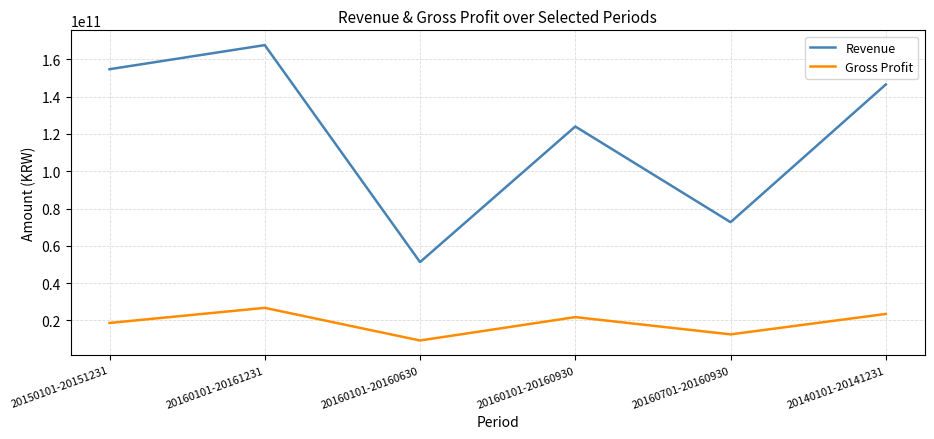

What value does the Gross Profit series have at 20140101-20141231?

23484426315